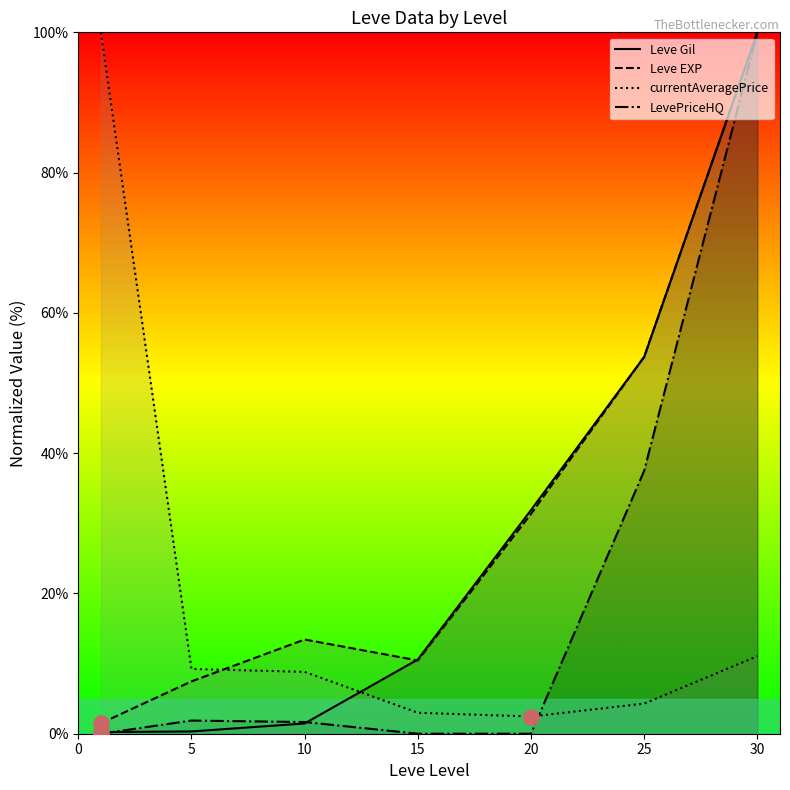

Which series has the largest total across all categories?

Leve EXP